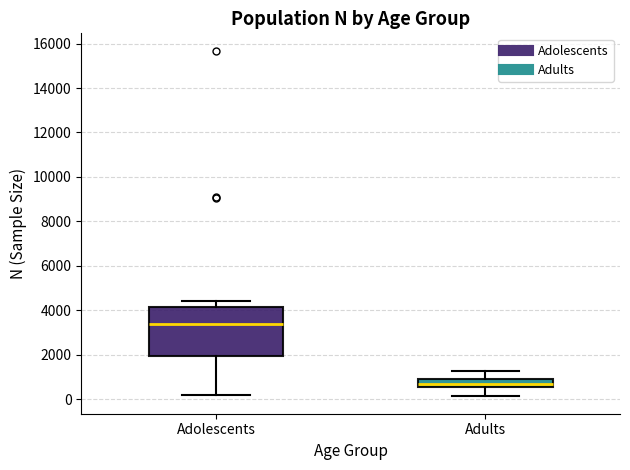

Reading left to right, read every box against the y-axis: the position of its median line, the range the box covers, and the ends of its whiskers. The values are not printed on the chart, so give them approximately, as read against the axis.

Adolescents: median 3400, box 2000 to 4200, whiskers 200 to 4400
Adults: median 600 (inside the box), box 600 to 1000, whiskers 200 to 1200